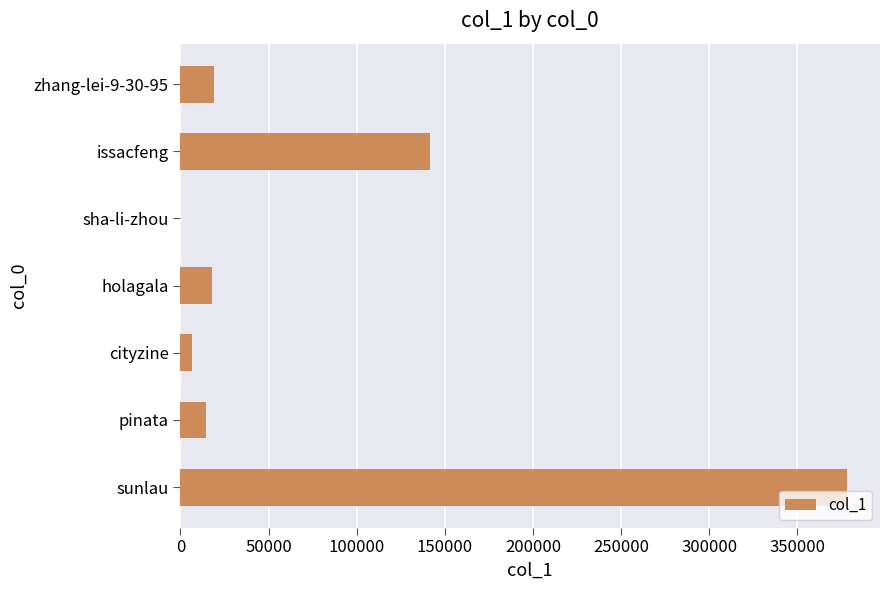

Count the number of categories in the chart.

7